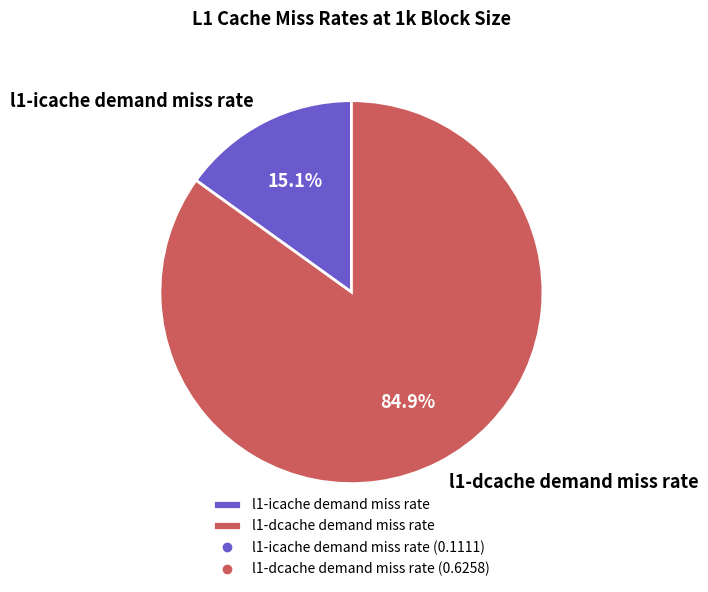

Count the number of slices in the pie.

2